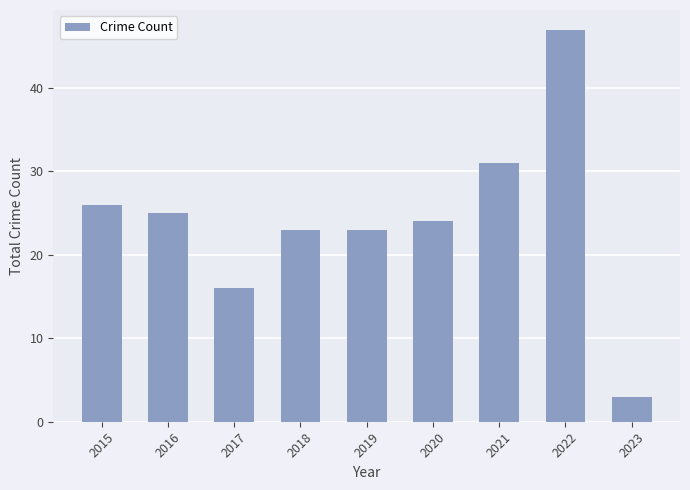

Which category has the lowest value across all series?

2023